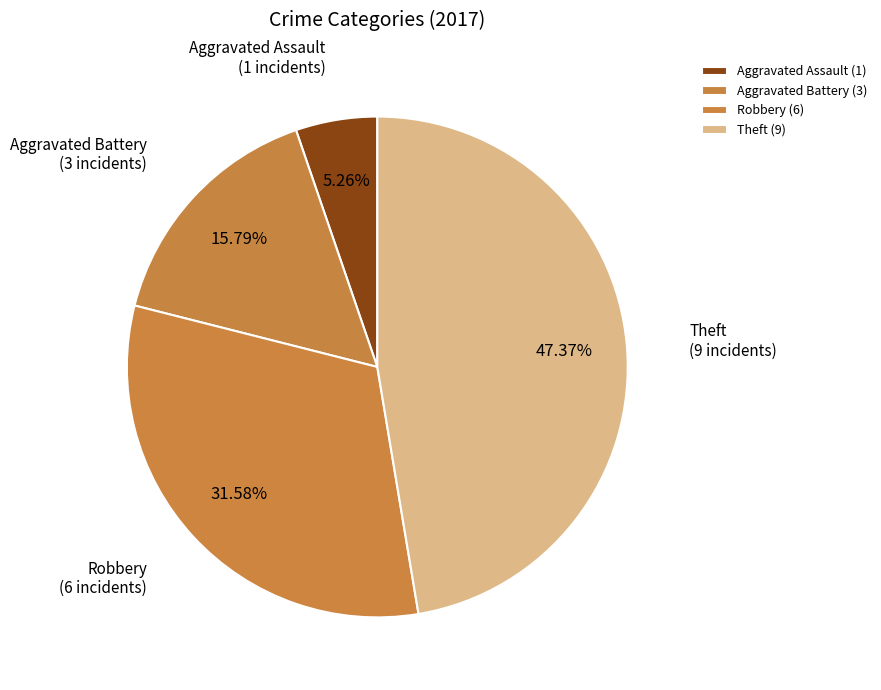

Which has a higher value, Theft or Robbery?

Theft